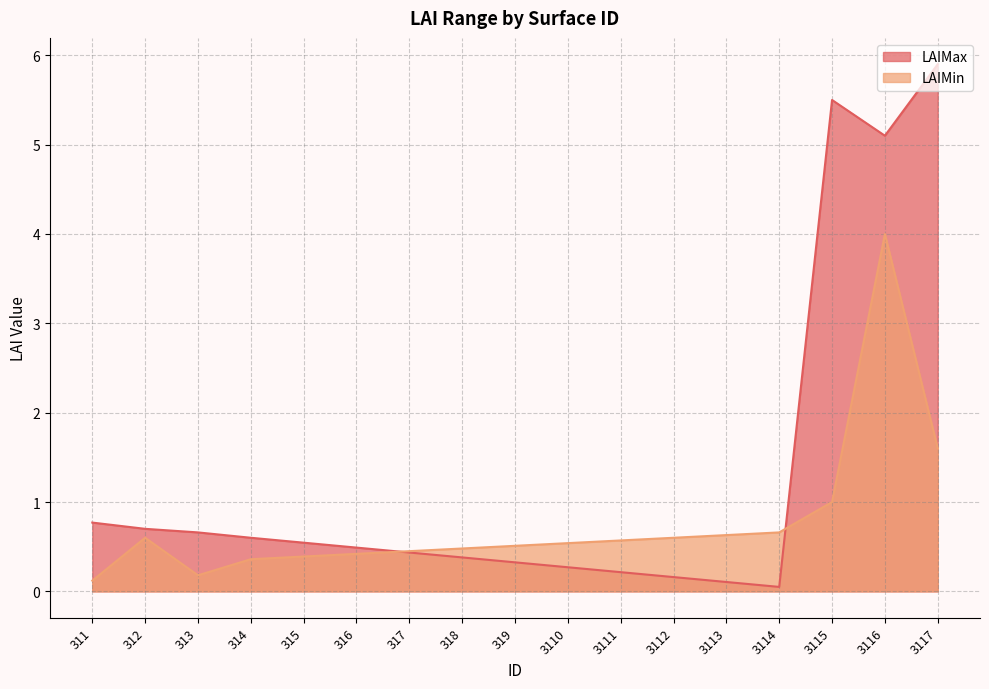

What is the lowest value of the LAIMax series?

0.1